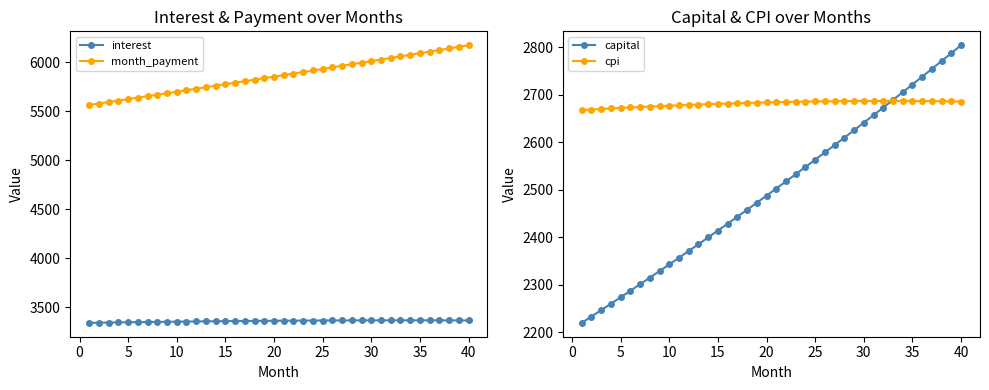

True or false: interest and month_payment intersect in this chart.

False